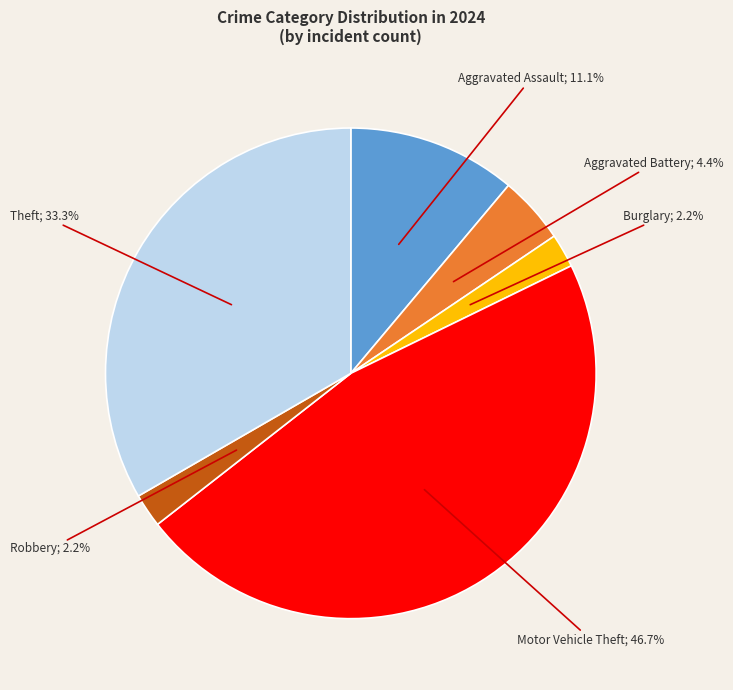

Is there a majority slice in this chart?

No